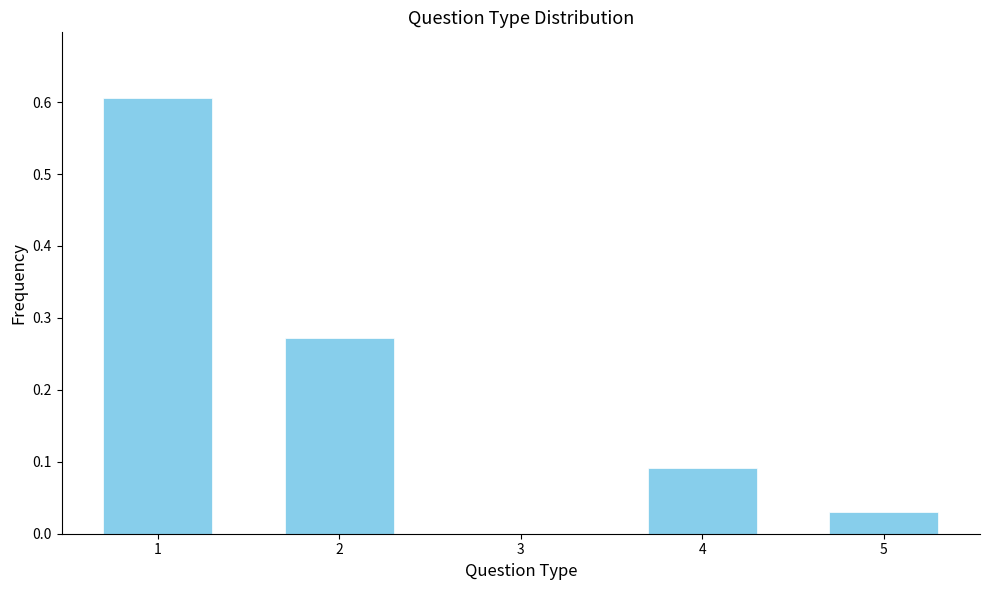

What is the approximate value at 1?

0.6